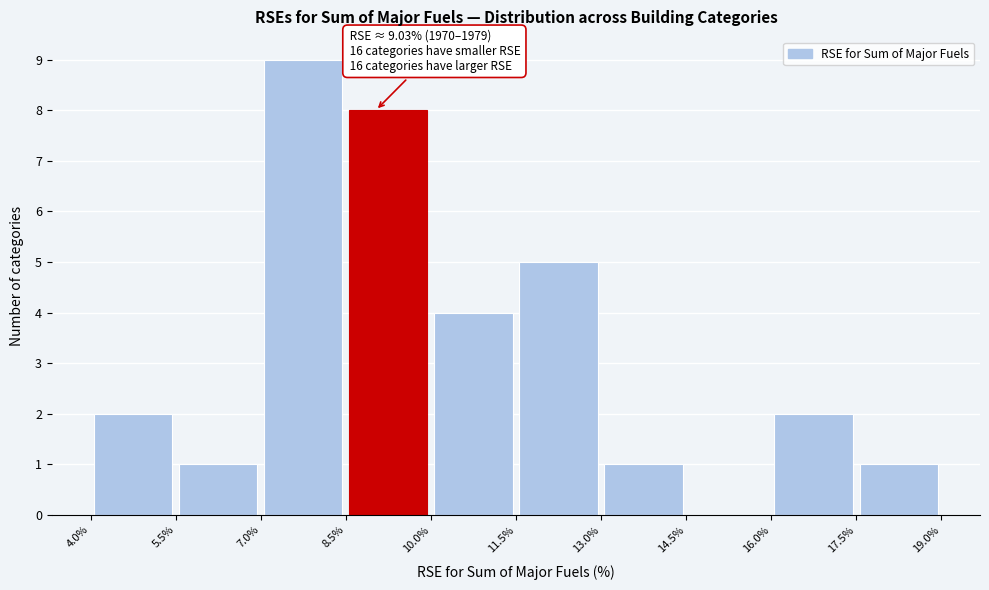

Which range on the x-axis has the tallest bar?

7.0% to 8.5%